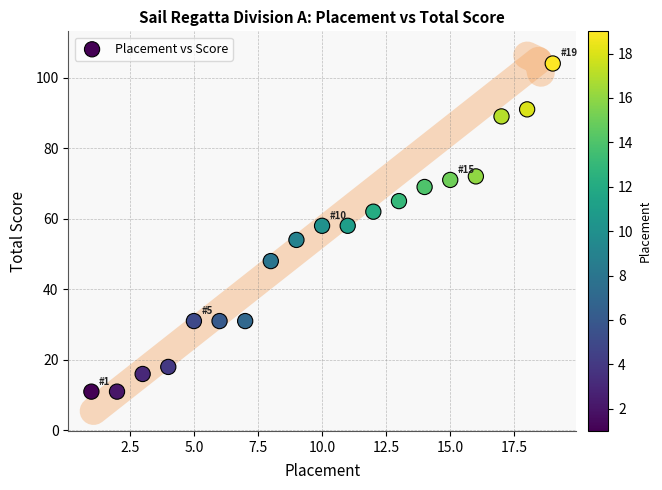

What is the range of X values (max minus min)?

18